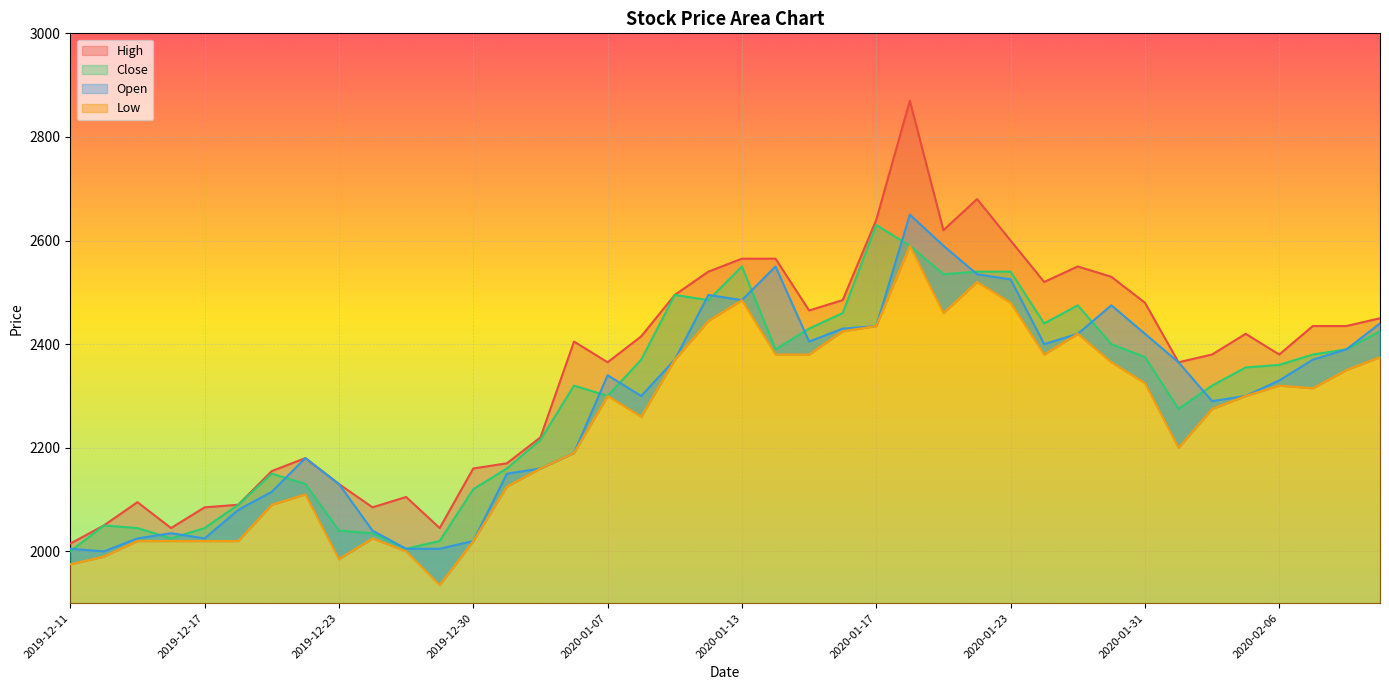

True or false: Low and Close cross at least once.

False